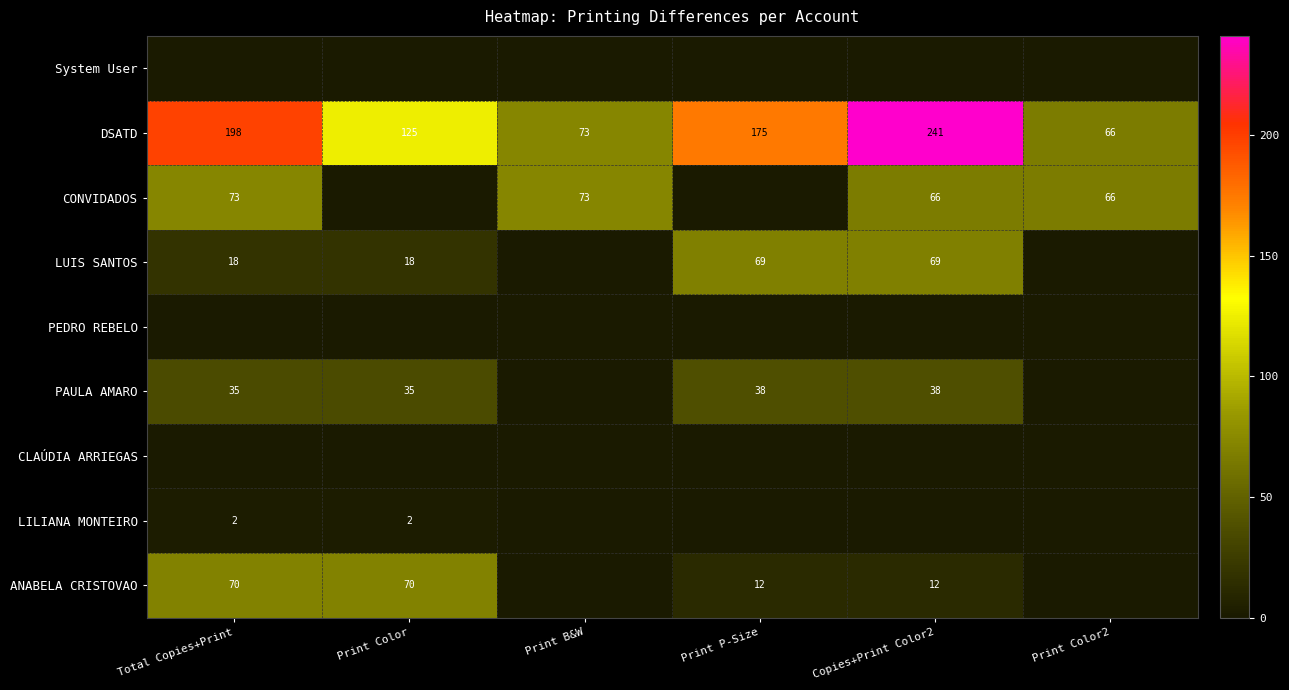

Where is DSATD nearest to the value 153?

Print P-Size